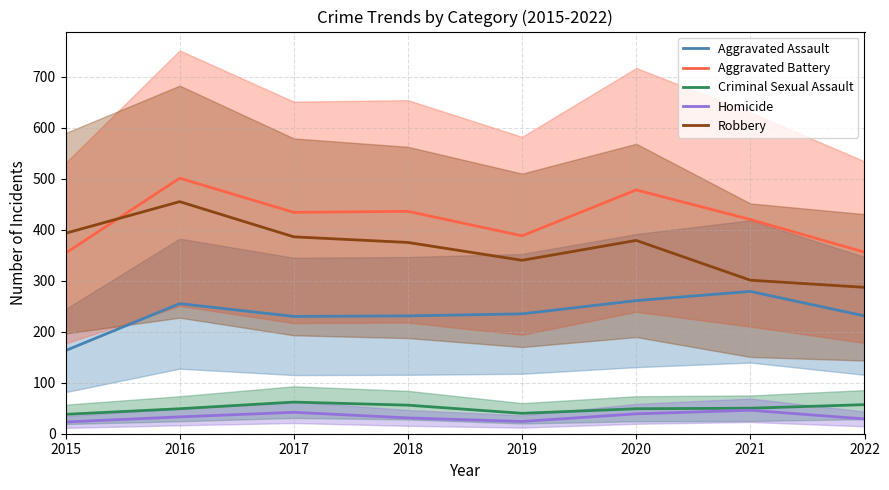

Rank the series by their maximum value, from highest to lowest.

Aggravated Battery, Robbery, Aggravated Assault, Criminal Sexual Assault, Homicide